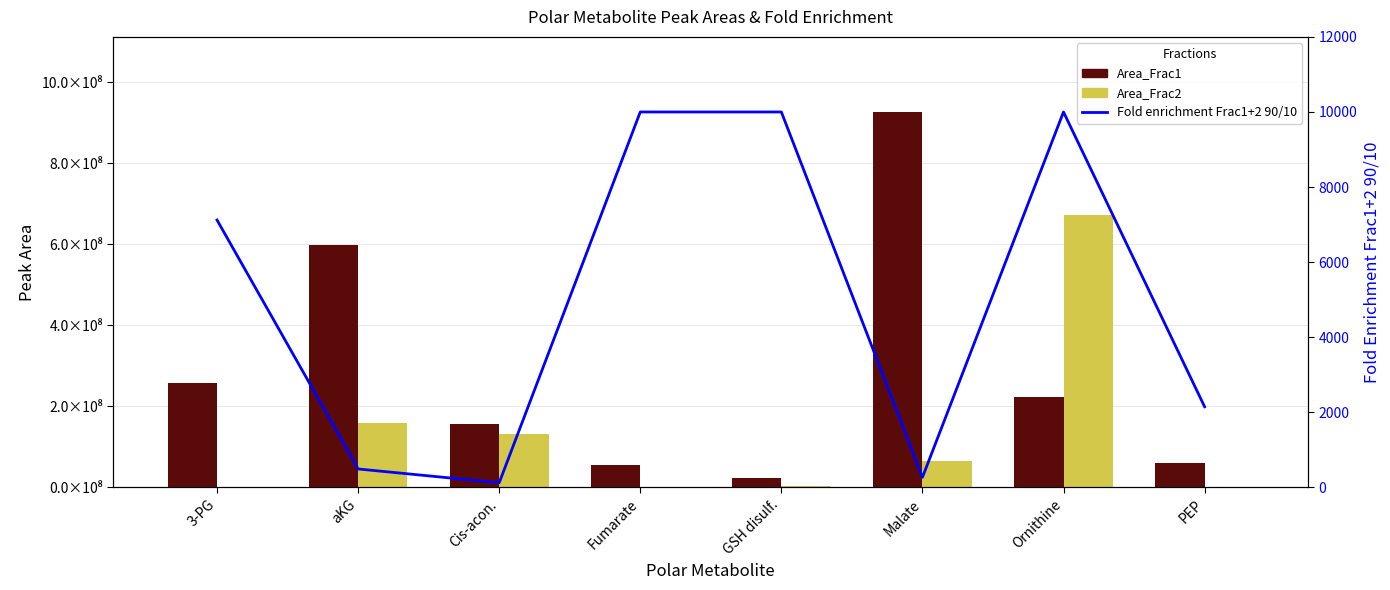

Reading left to right, transcribe all the data shown in this chart.

Area_Frac1: 3-PG=256785160.0	aKG=599529593.0	Cis-acon.=155959219.0	Fumarate=55713715.0	GSH disulf.=22826366.0	Malate=927001485.0	Ornithine=222306046.0	PEP=59818605.0
Area_Frac2: 3-PG=1479696.0	aKG=159486265.0	Cis-acon.=132477002.0	Fumarate=1953253.0	GSH disulf.=2849896.0	Malate=65339760.0	Ornithine=672661196.0	PEP=510468.0
Fold enrichment Frac1+2 90/10: 3-PG=7121.5	aKG=490.0	Cis-acon.=122.7	Fumarate=10000.0	GSH disulf.=10000.0	Malate=267.5	Ornithine=10000.0	PEP=2147.6